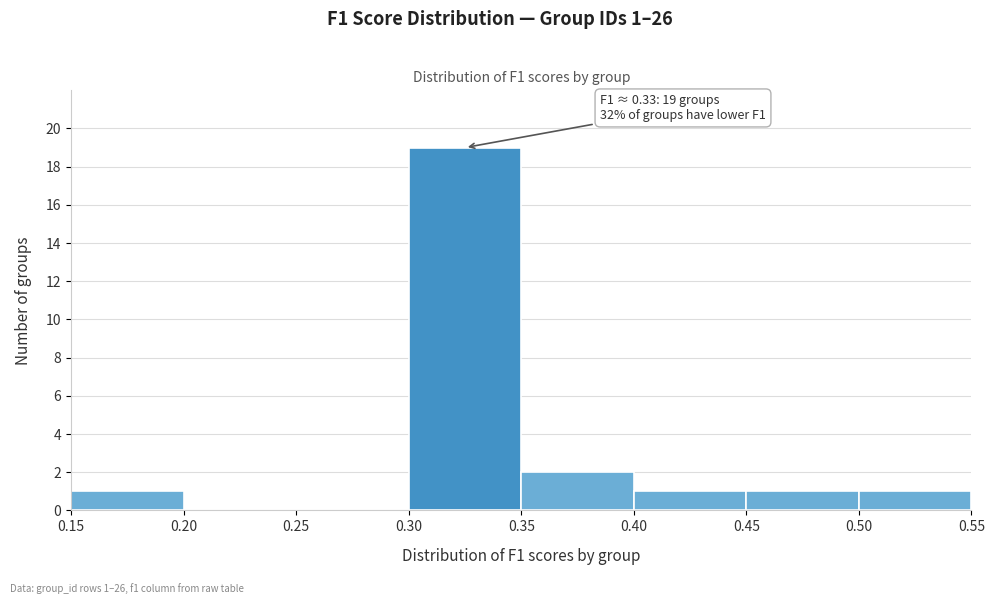

Which range on the x-axis has the tallest bar?

0.30 to 0.35